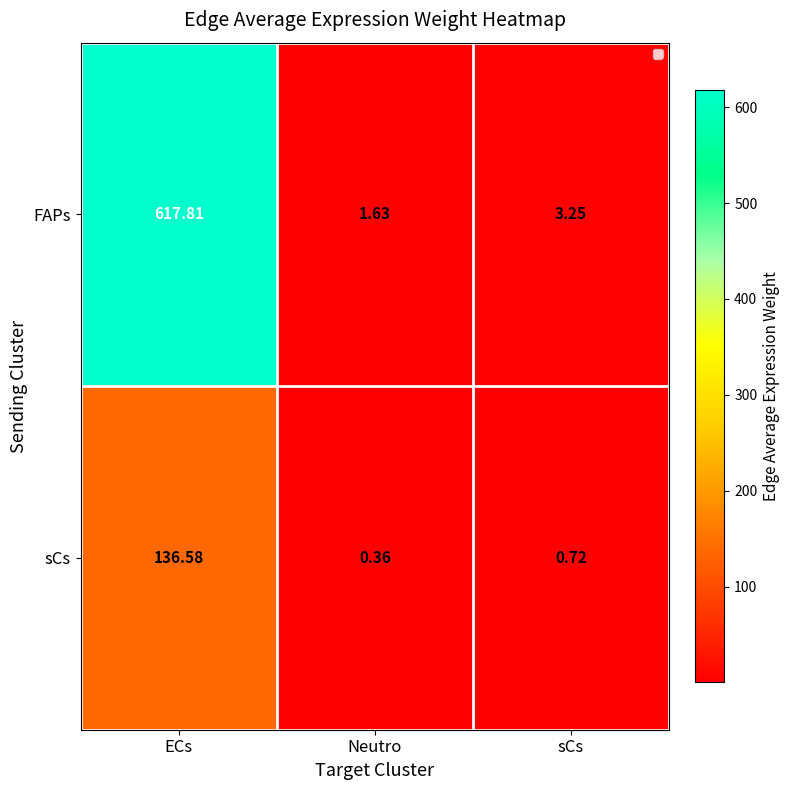

Rank the series by their maximum value, from highest to lowest.

FAPs, sCs